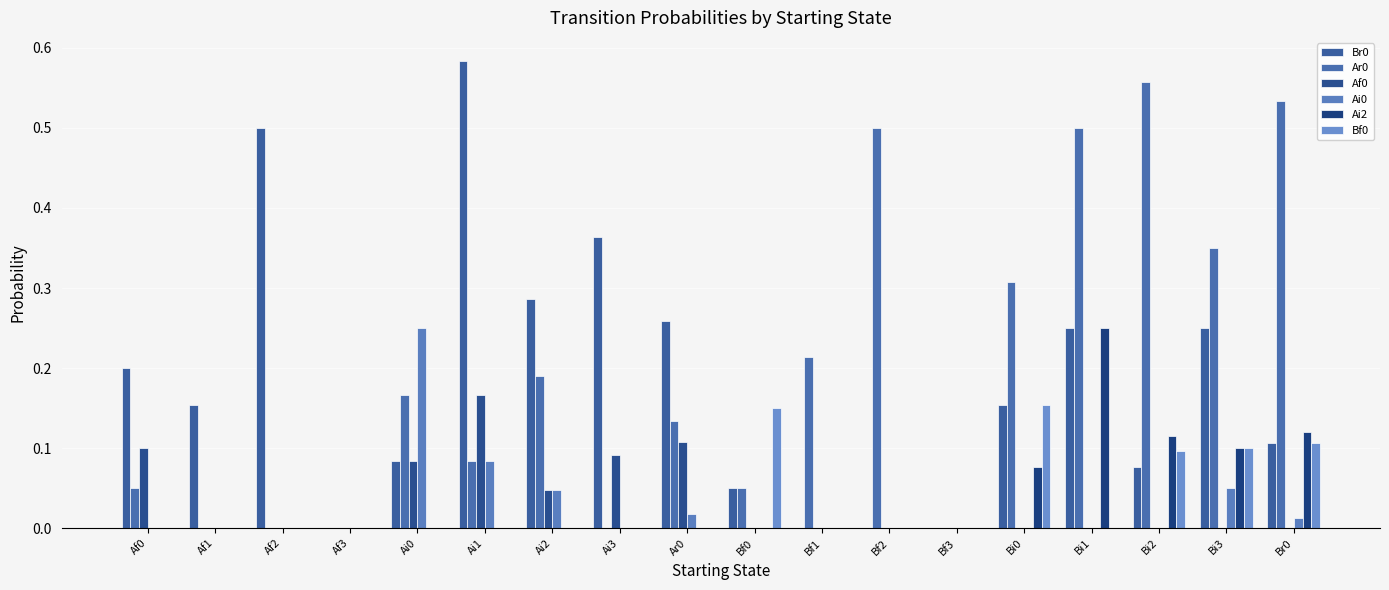

What is the label of the 8th bar from the right?

Bf1